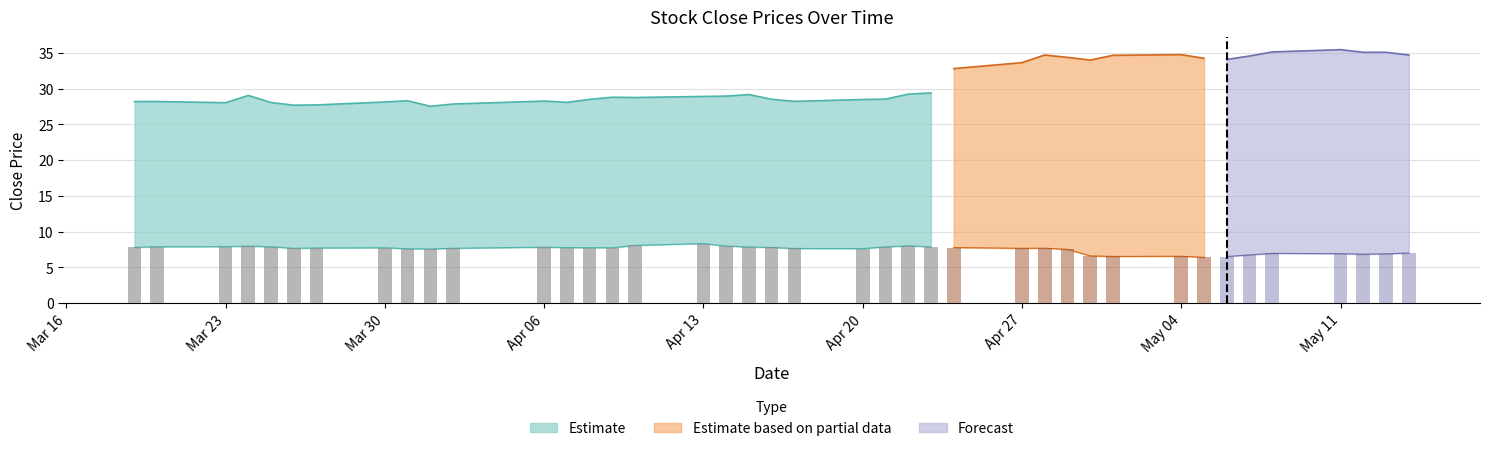

How many groups of bars are there?

40